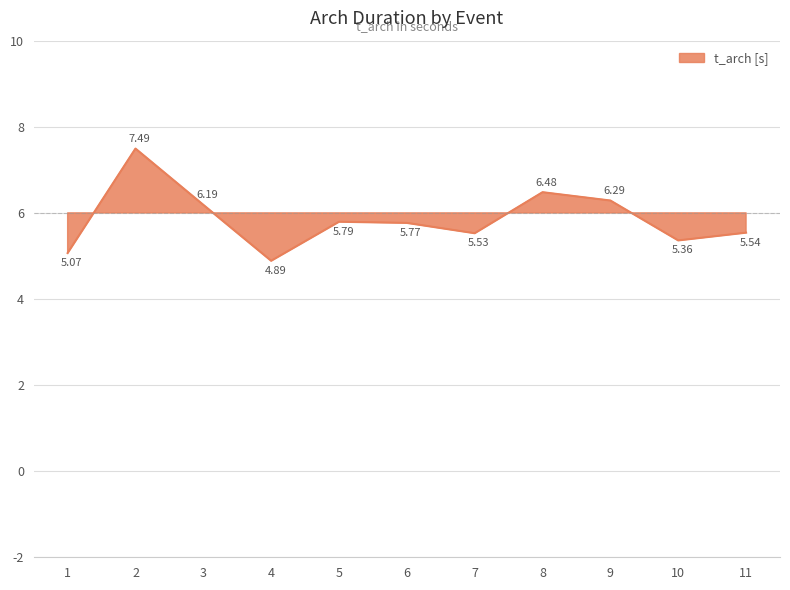

What is the value of the 5th point from the left?

5.8